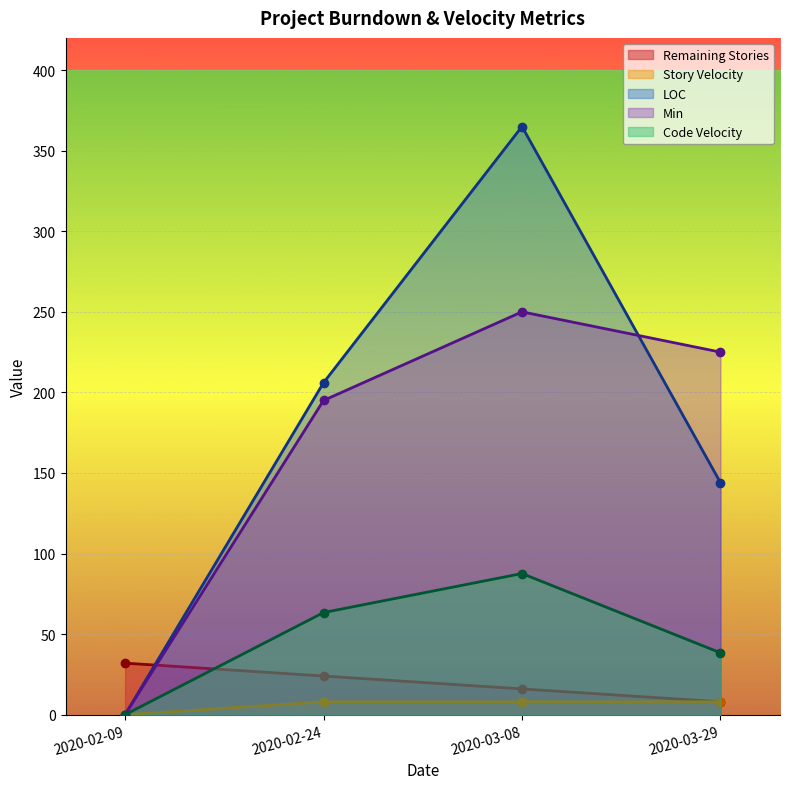

The Min series shows 250.0 at 2020-03-08. True or false?

True